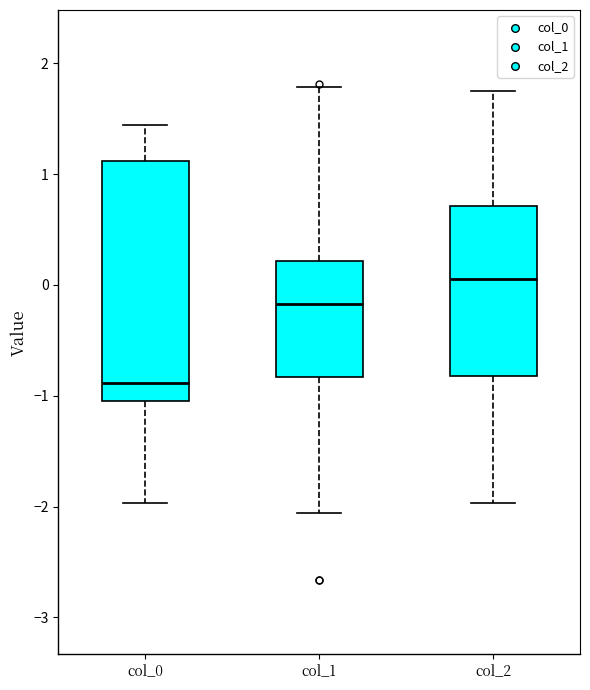

Which box's median line is the lowest?

col_0